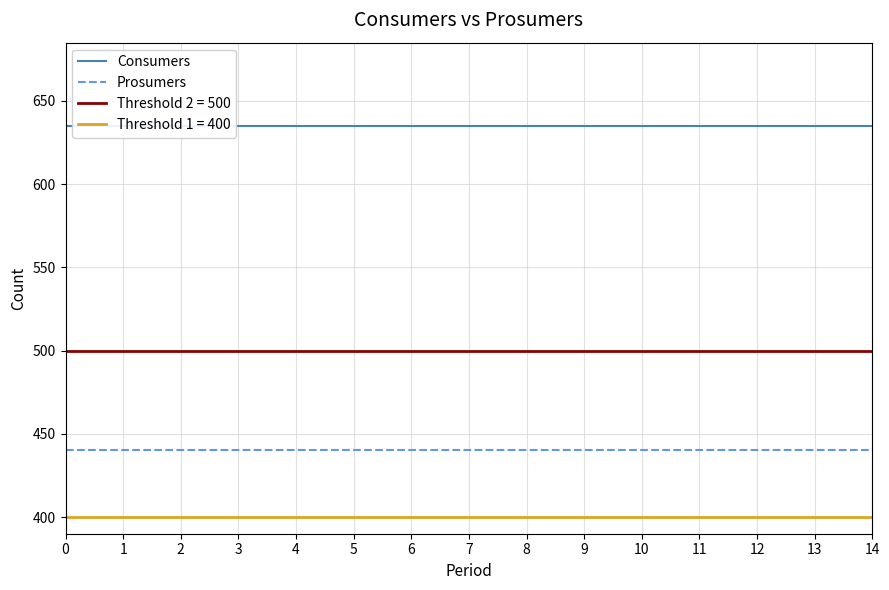

Count the number of categories in the chart.

15